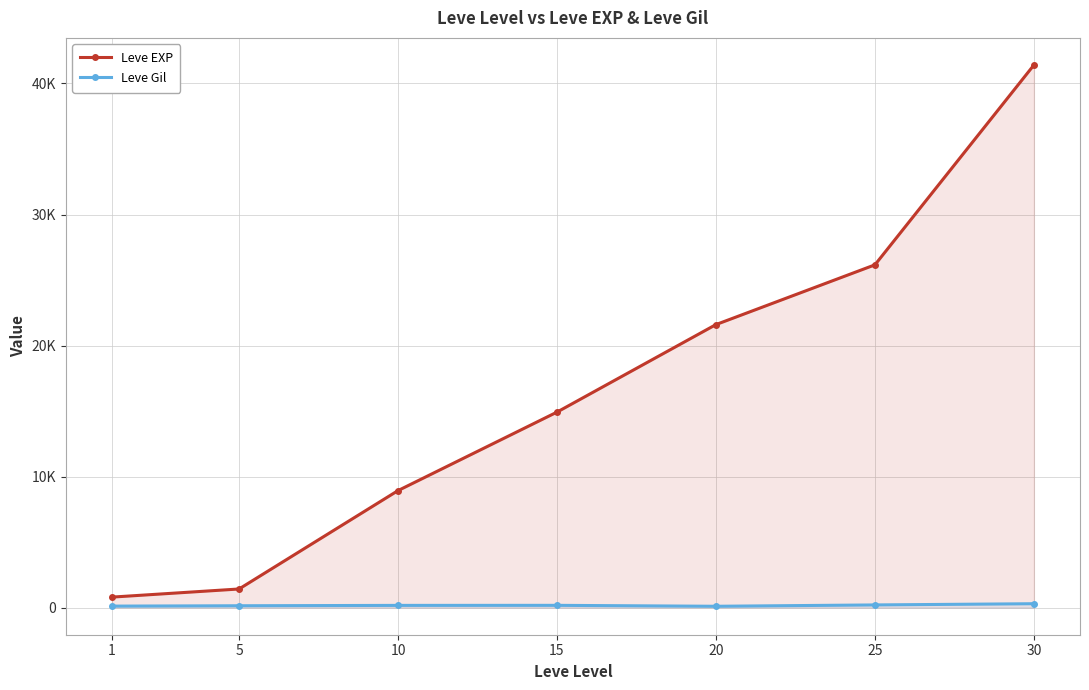

Rank the series by their maximum value, from highest to lowest.

Leve EXP, Leve Gil